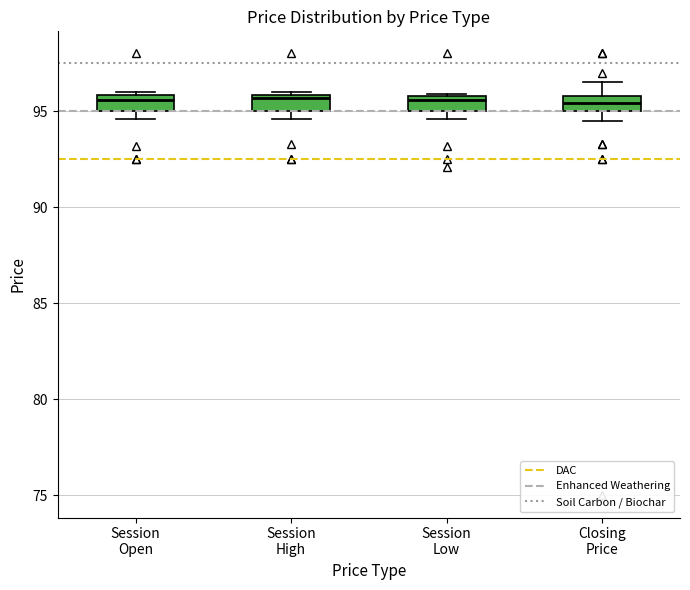

Where does the median line of the box for Closing Price sit on the y-axis? The values are not printed on the chart, so give them approximately, as read against the axis.

95.5